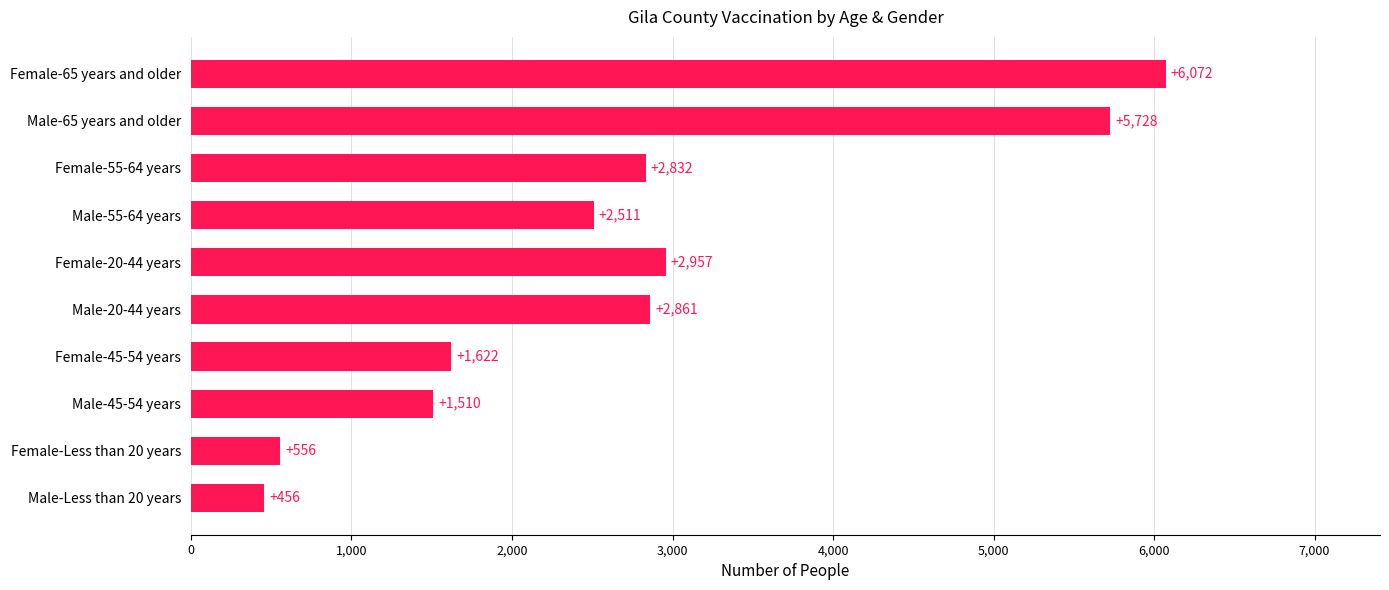

What is the approximate value at Male-20-44 years?

2861